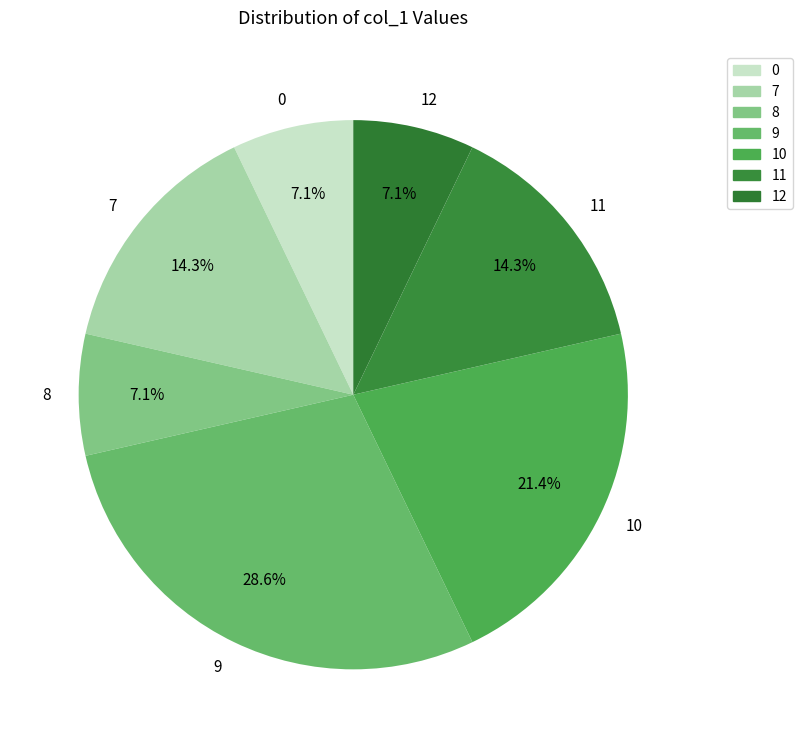

Which slice is the largest?

9